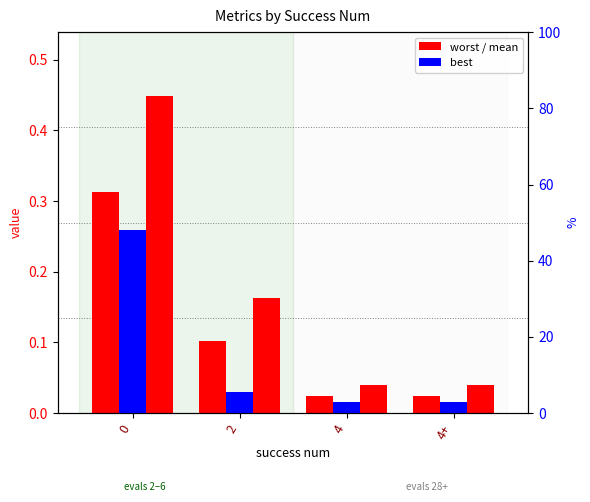

Which series changed the most between 2 and 4+?

worst